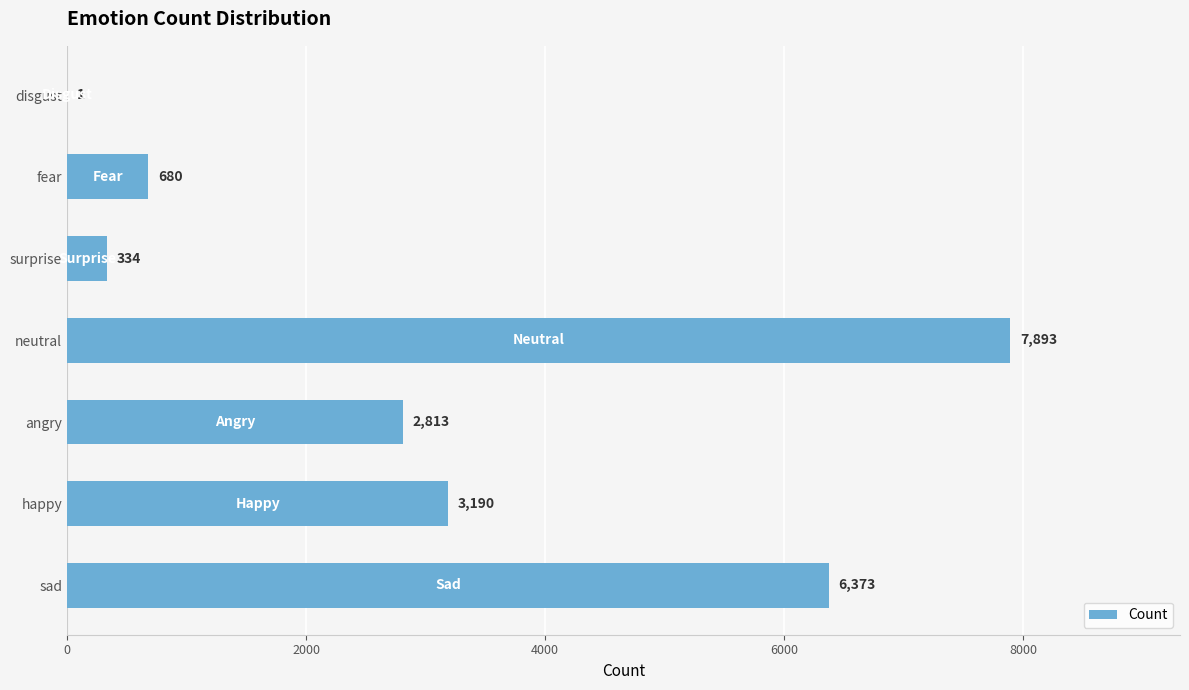

The chart shows a value of 334 at surprise. True or false?

True